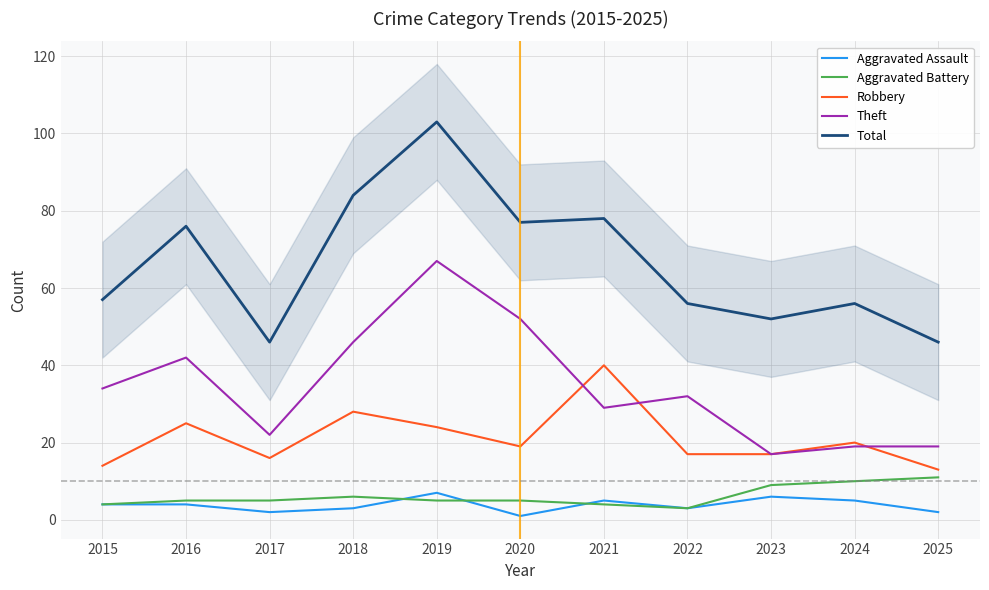

True or false: Aggravated Assault has more than 1 points higher than both neighbors.

True